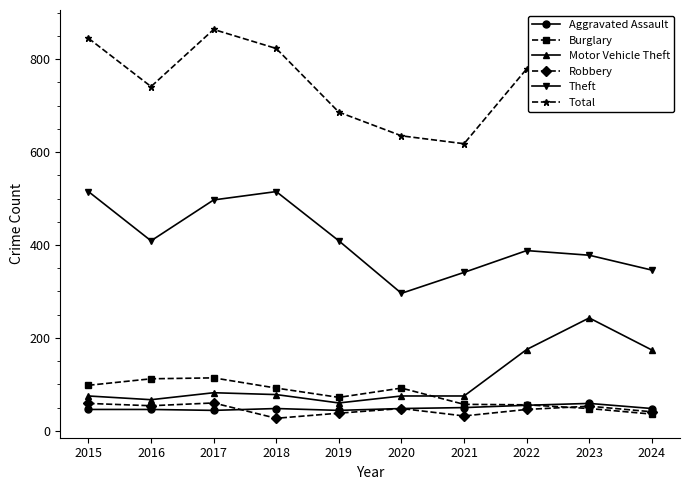

What is the difference between the highest and lowest values at 2016?

695